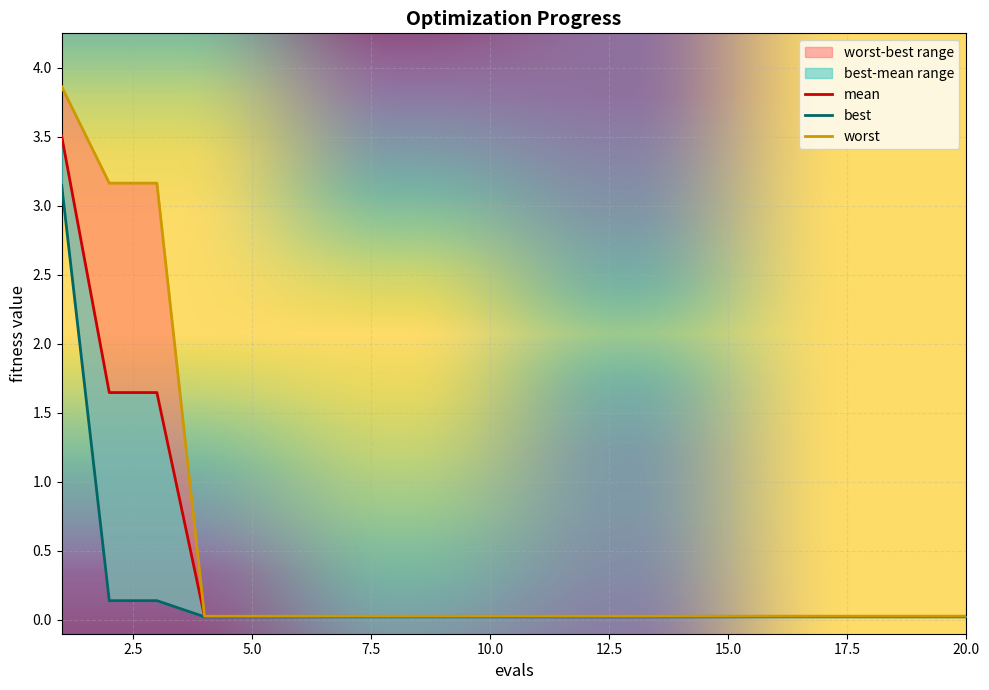

What is the sum of the mean values at 20 and 15?

0.1